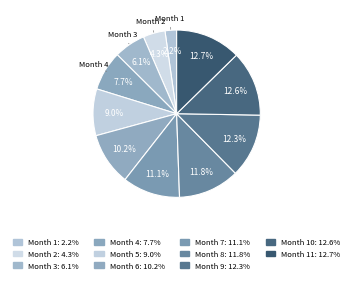

How many slices are in this pie chart?

11